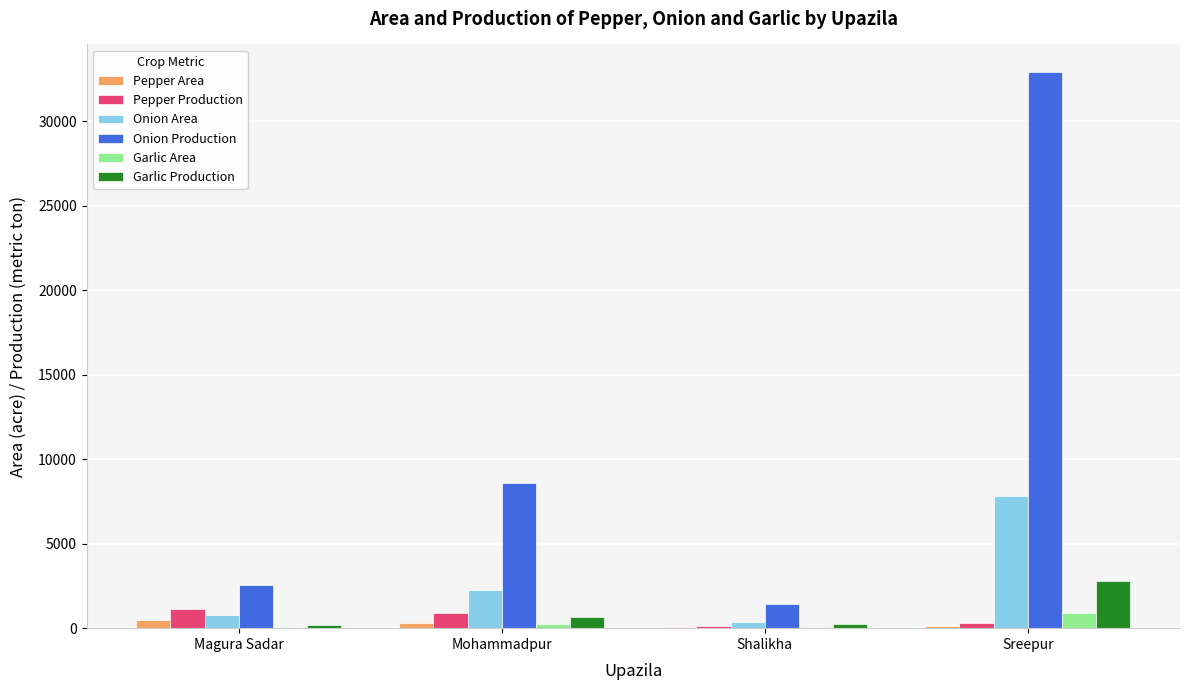

What are all the series names shown in the legend?

Pepper Area, Pepper Production, Onion Area, Onion Production, Garlic Area, Garlic Production